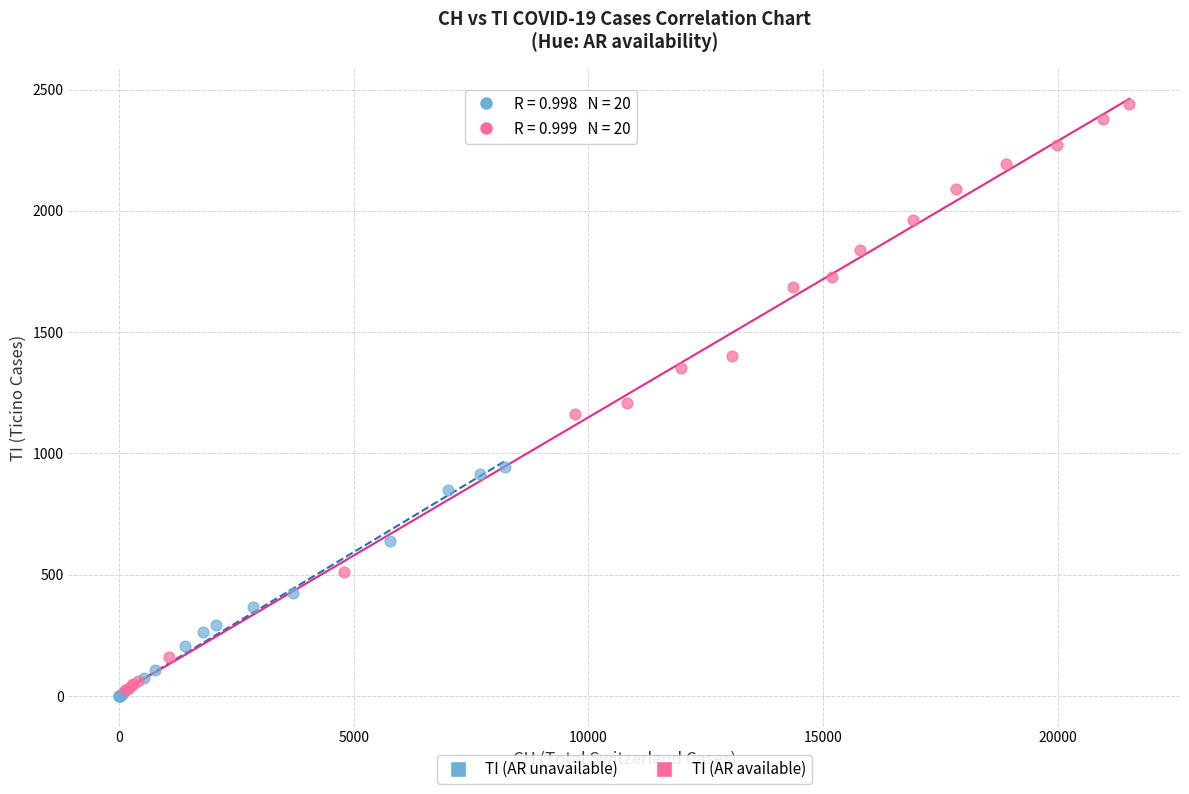

Which series has the widest spread of Y values?

TI (AR available)